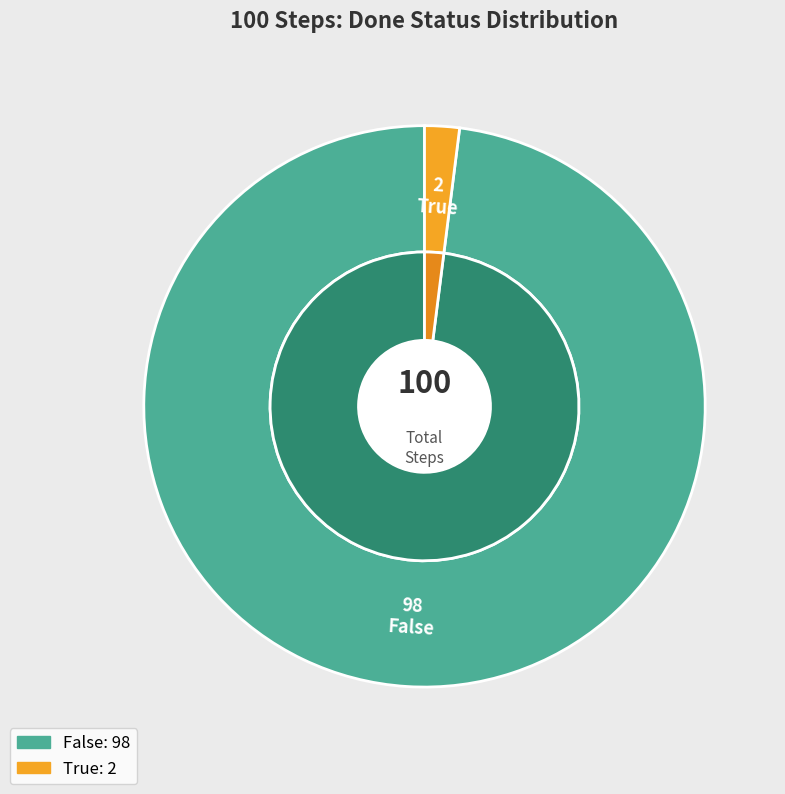

What is the change in value from False to True?

-96